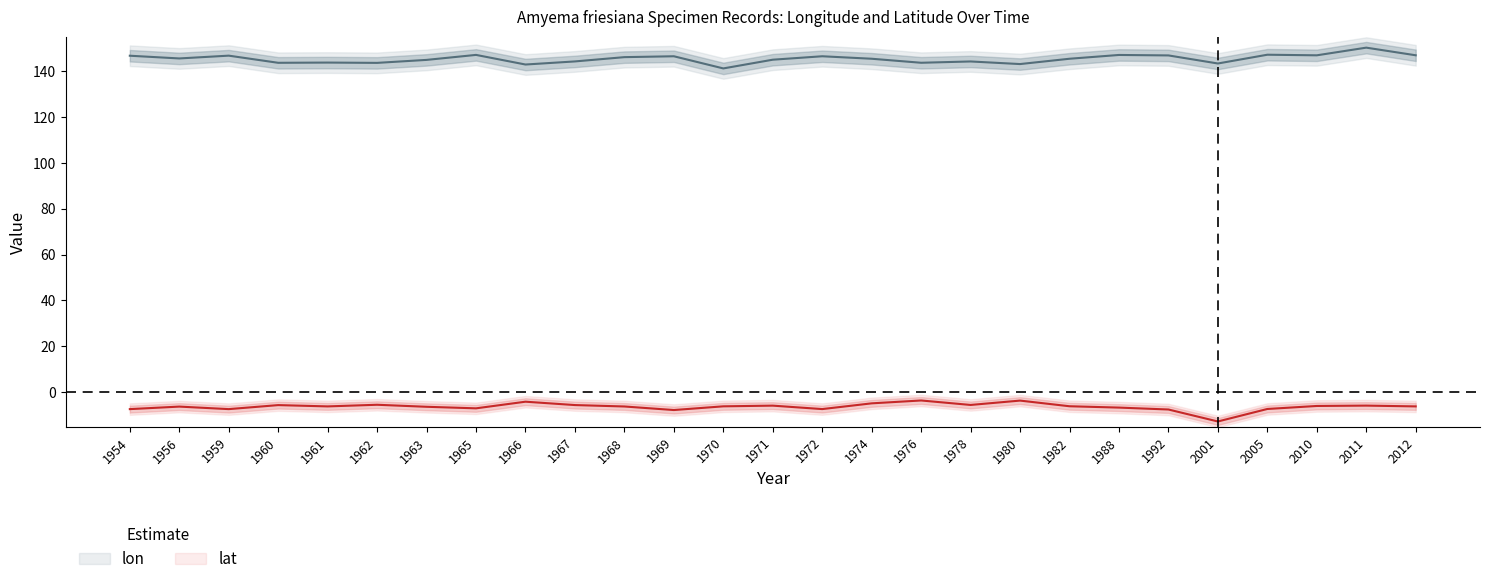

How many data points in lat are less than -6?

16